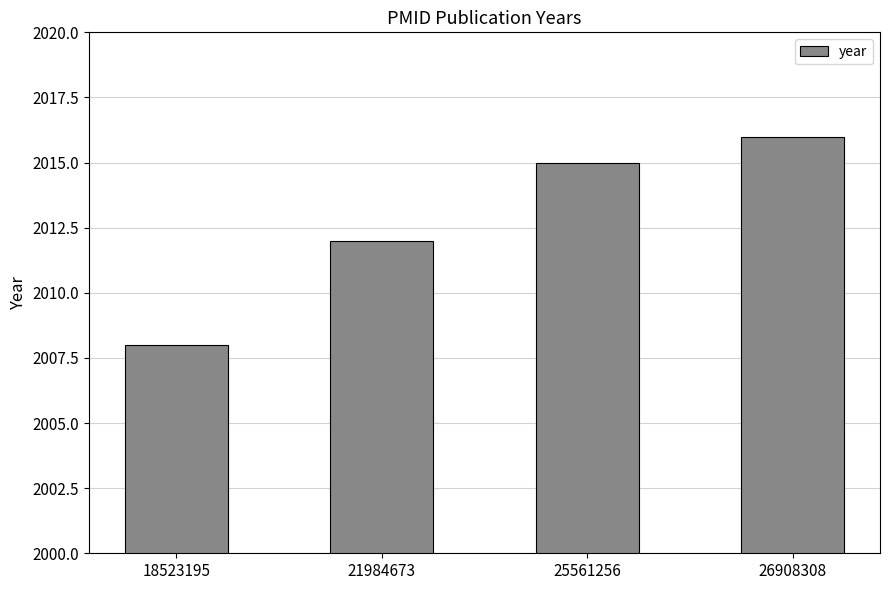

What is the maximum value shown in the chart?

2016